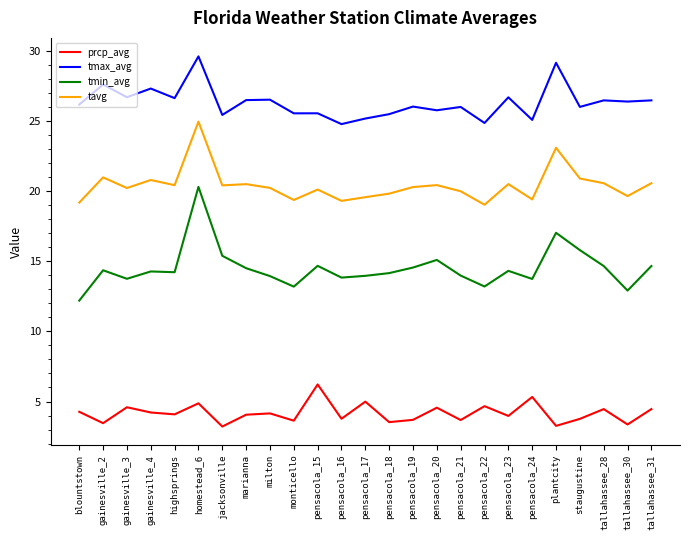

What is the difference between the maximum and minimum values in the tavg series?

5.9